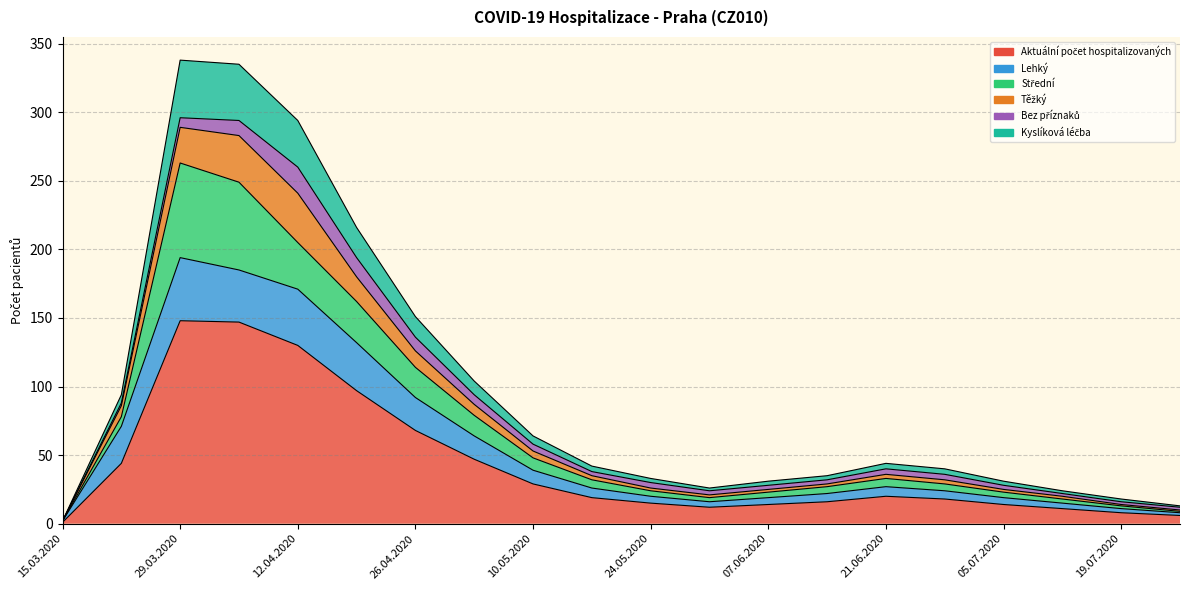

At which label does Lehký reach its peak?

29.03.2020